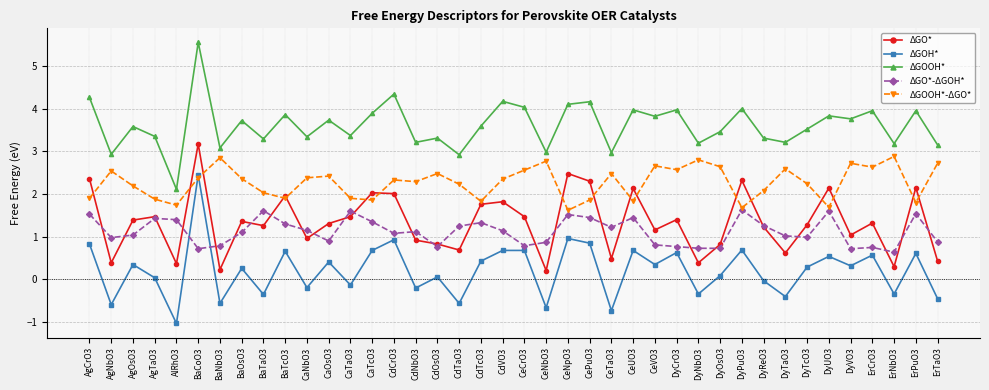

List the series in order of their peak value, lowest first.

ΔGO*-ΔGOH*, ΔGOH*, ΔGOOH*-ΔGO*, ΔGO*, ΔGOOH*